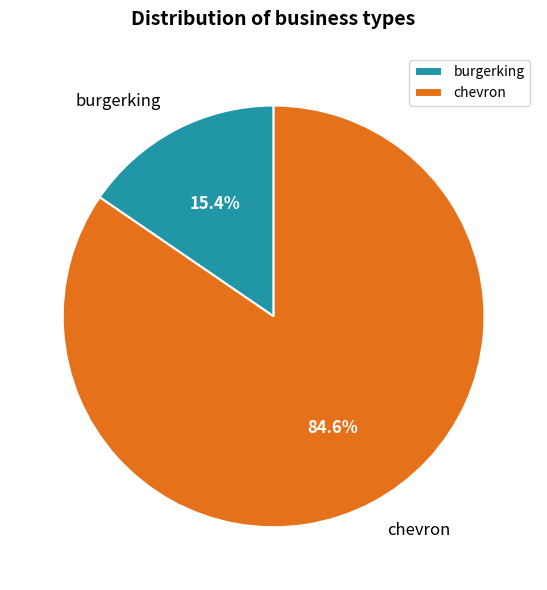

True or false: burgerking accounts for 27% of the total.

False